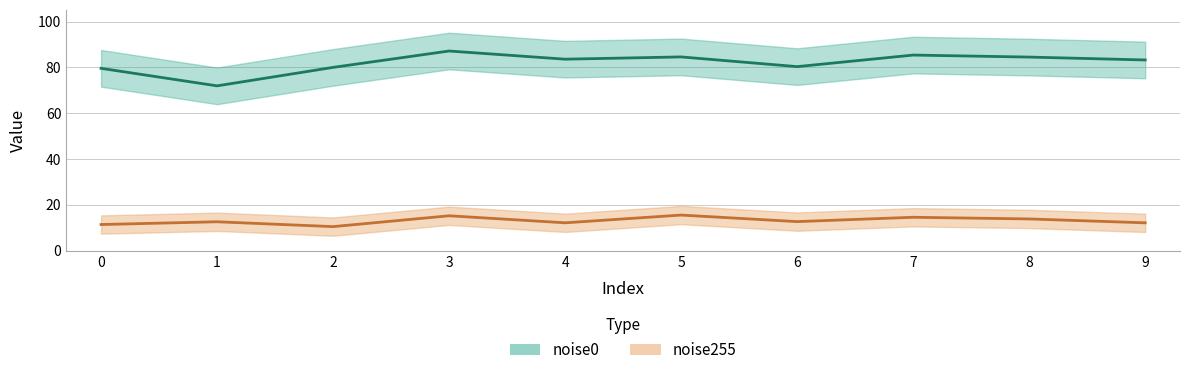

Between 7 and 1, which is larger?

7